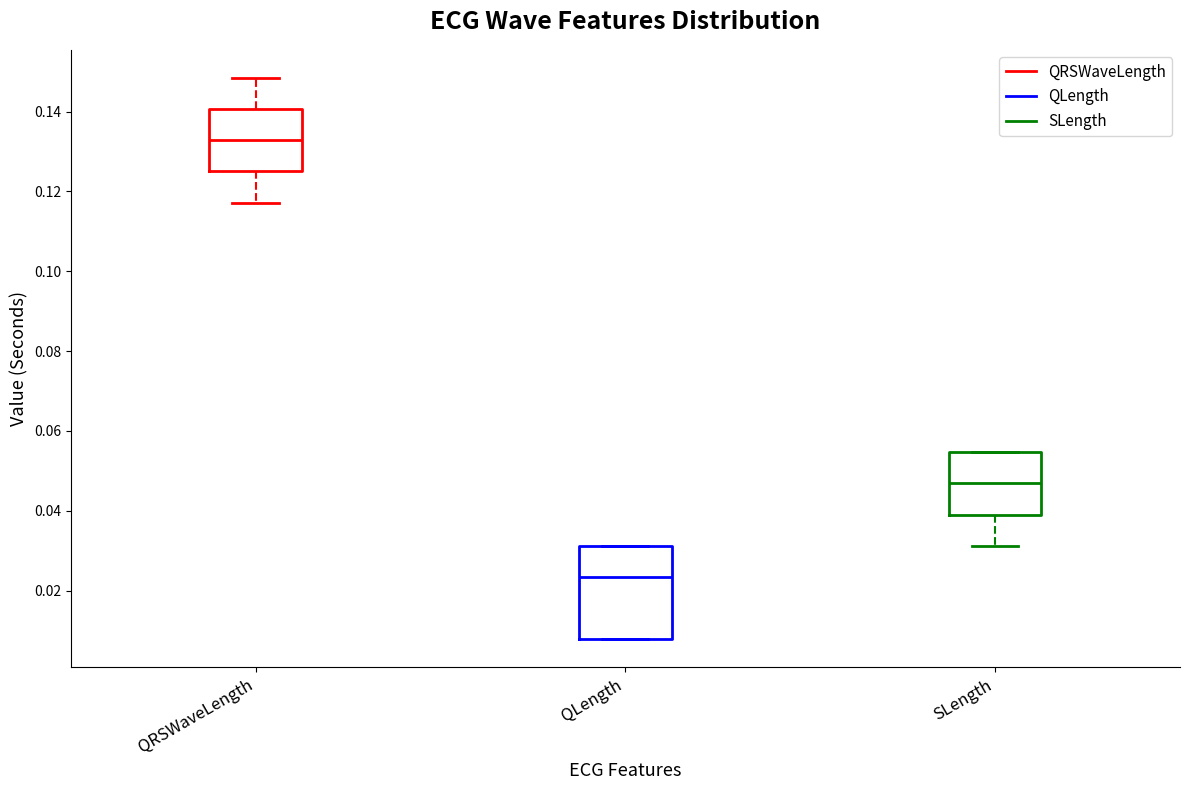

Where is the upper edge of the box for QLength on the y-axis? The values are not printed on the chart, so give them approximately, as read against the axis.

0.032